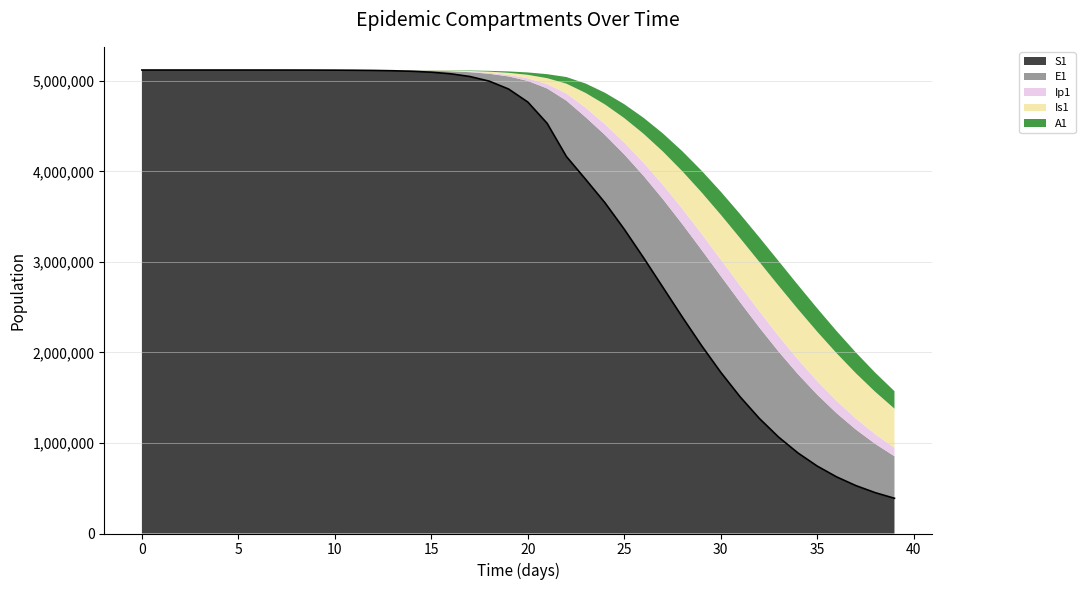

What is the minimum value for S1?

388945.2